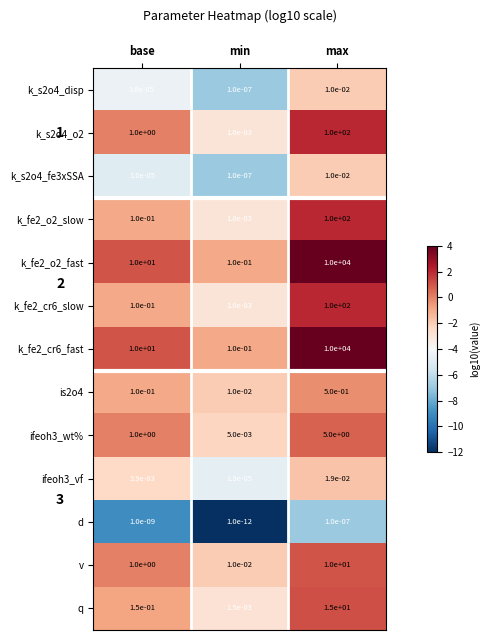

How many values in the k_fe2_o2_fast series are below 10?

1